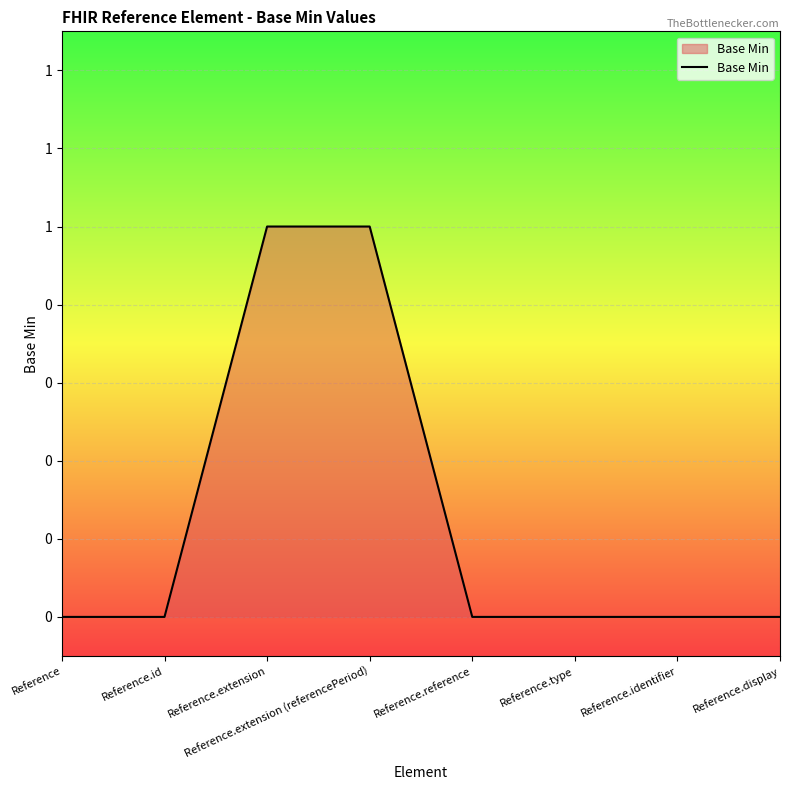

True or false: the data has more than 2 interior local peaks.

False